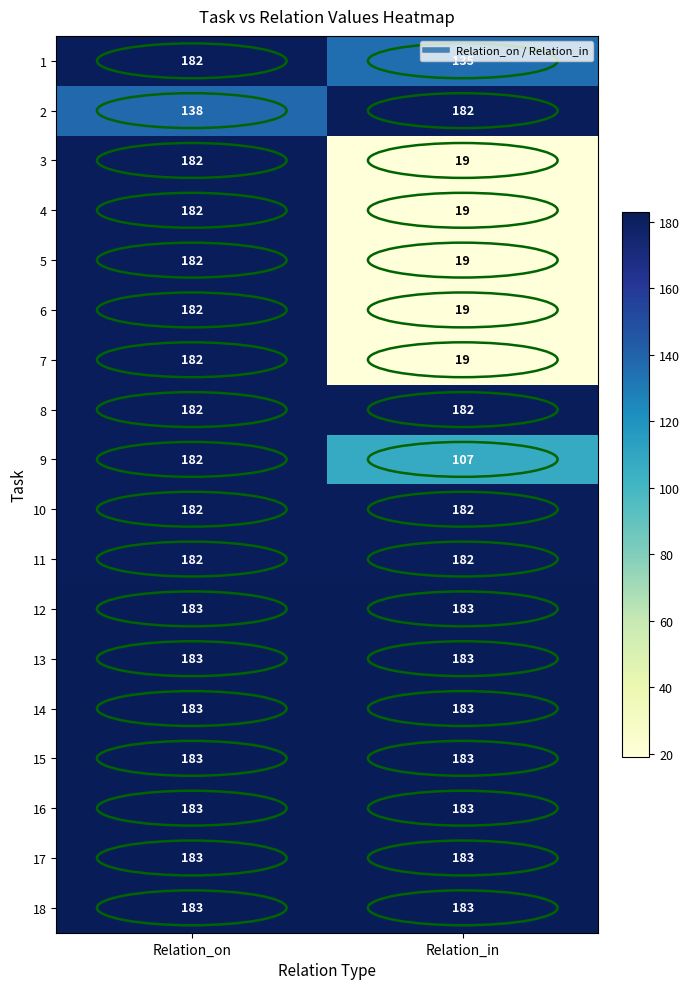

Rank the categories by 7 value from lowest to highest.

Relation_in, Relation_on